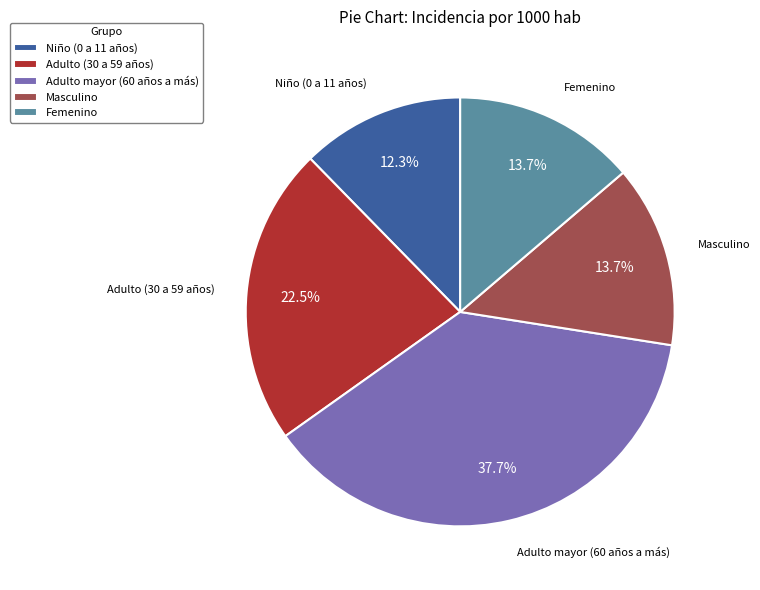

Is there any slice that represents more than half of the pie?

No